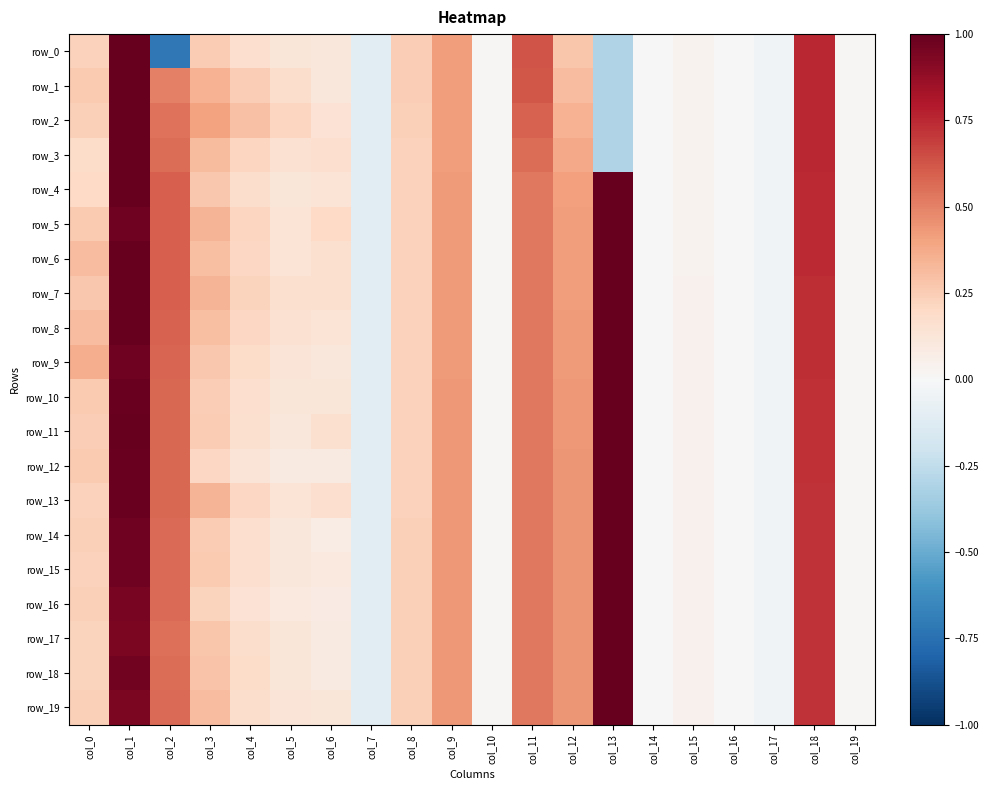

What is the difference between the row_11 values at col_14 and col_5?

0.1